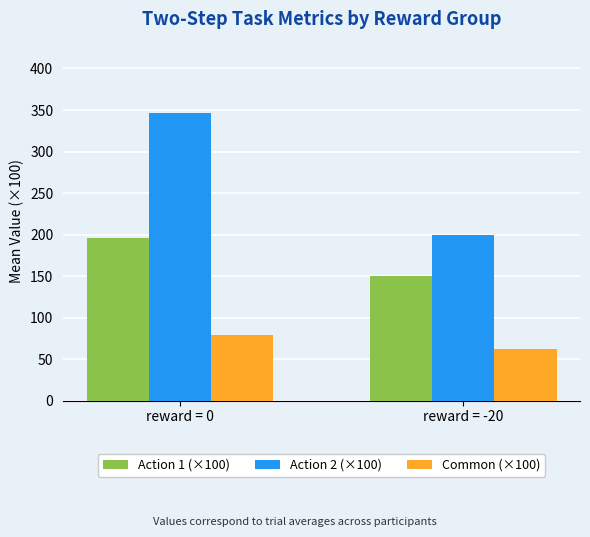

What is the minimum value shown in the chart?

62.5